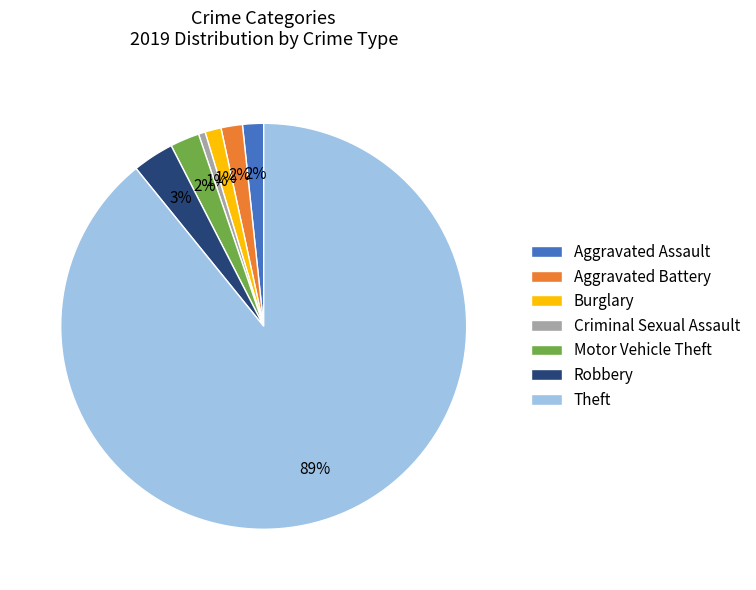

To the nearest percent, what percentage of the pie is Motor Vehicle Theft?

2%